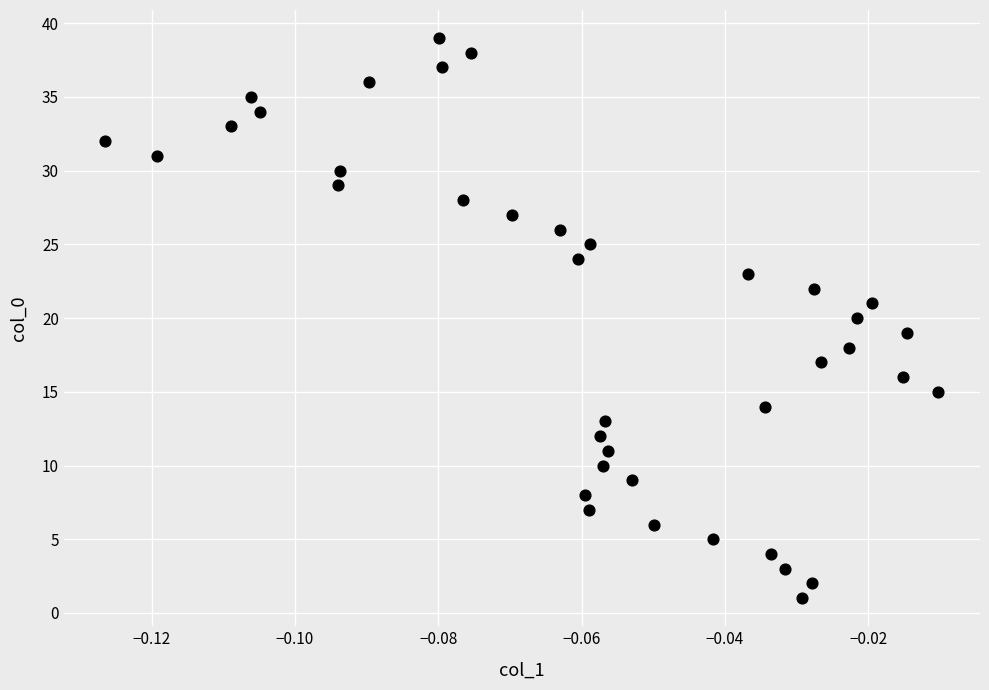

How many points are shown in the scatter plot?

39